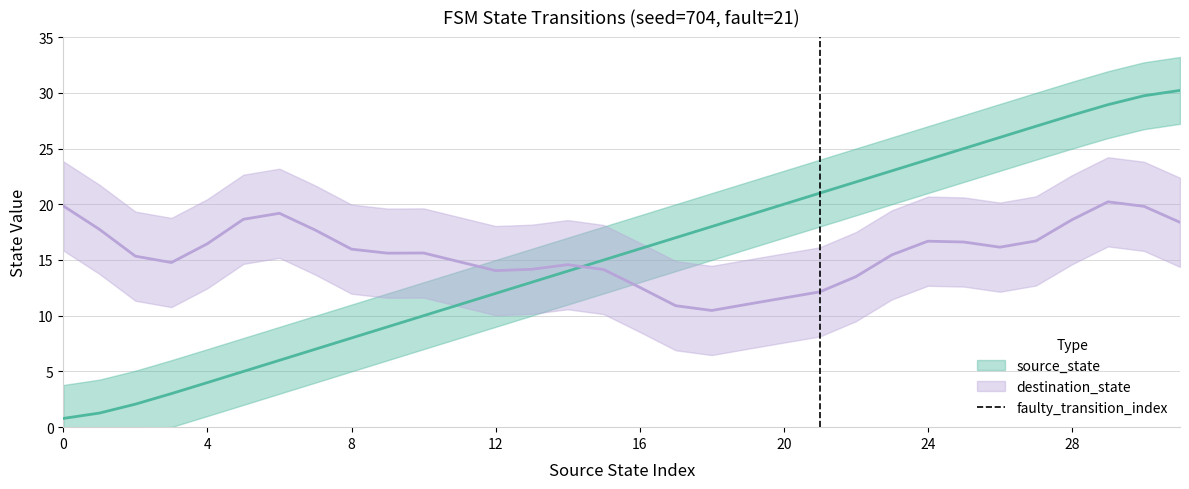

How many values are between 0 and 1?

2